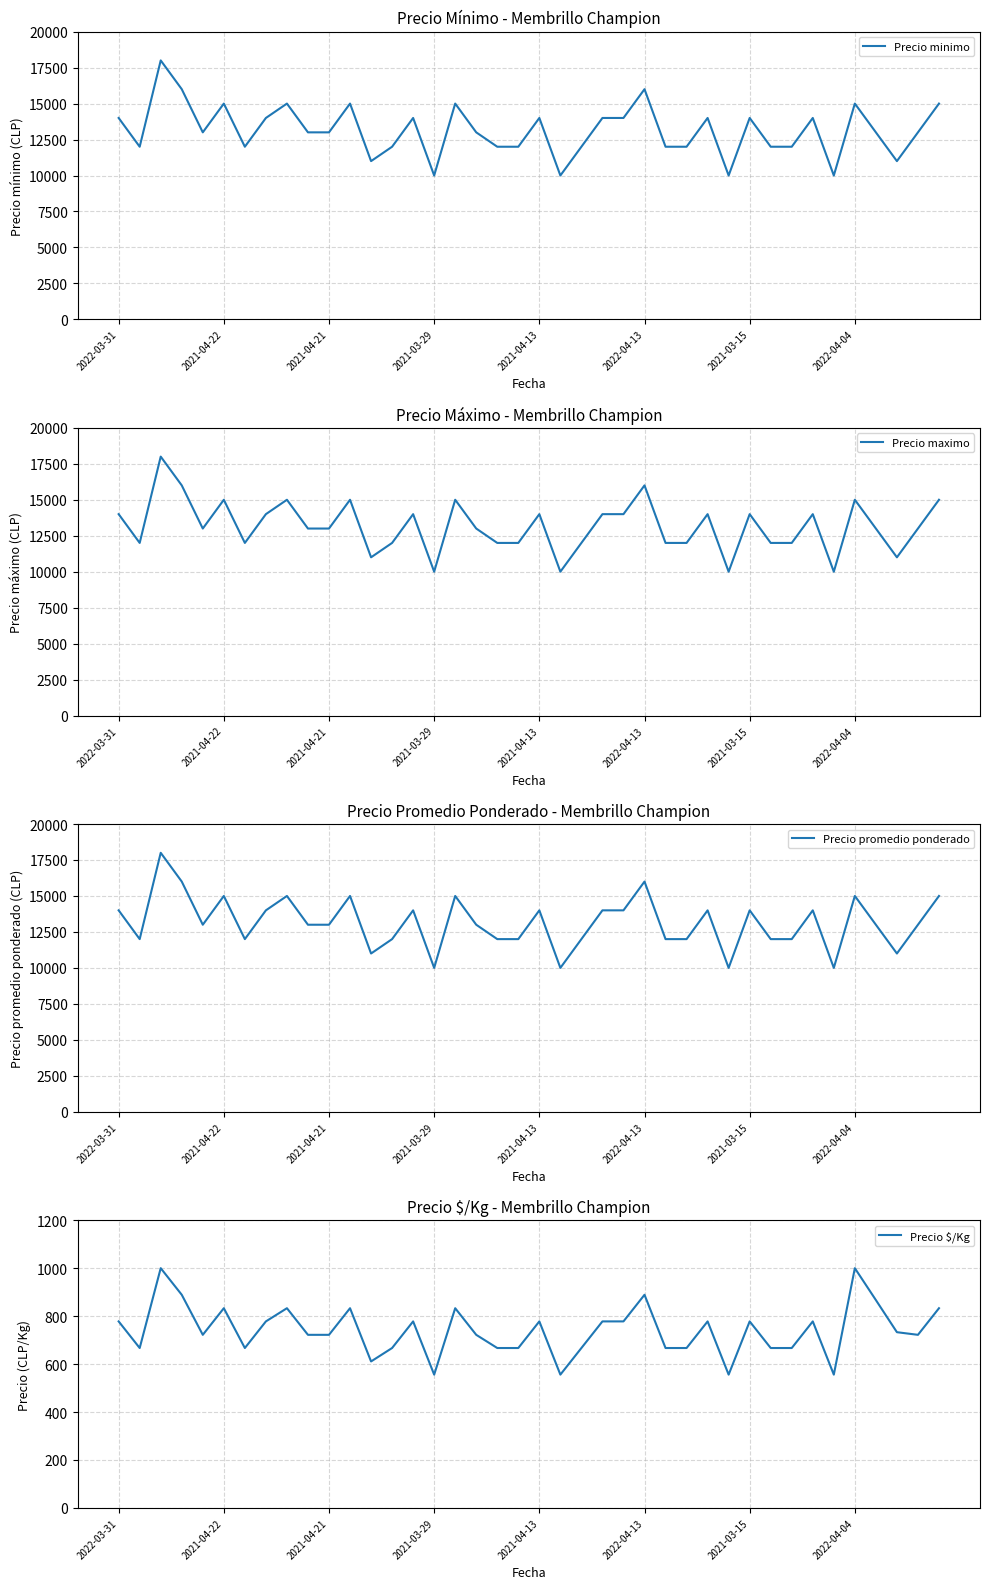

True or false: Precio $/Kg has a value of 1456 at 16.

False